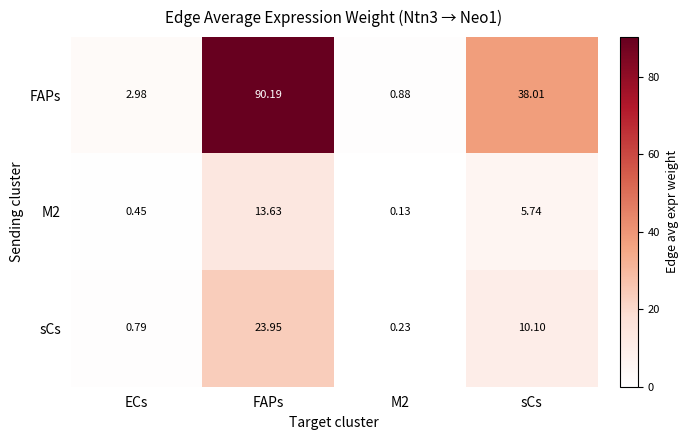

At which category is the sum across all series the highest?

FAPs